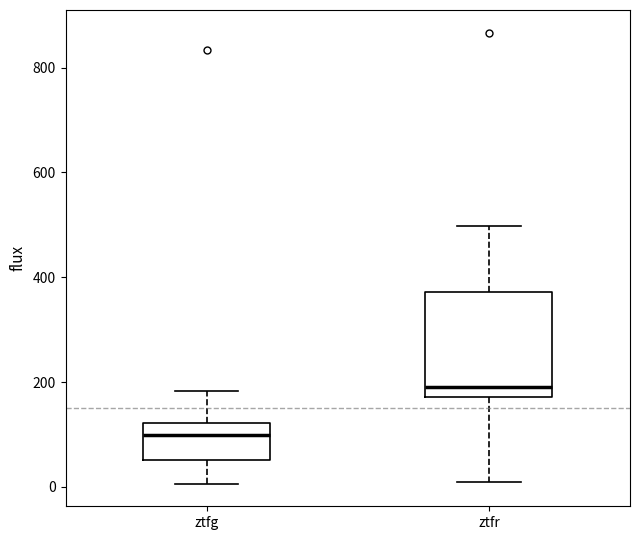

Reading left to right, read every box against the y-axis: the position of its median line, the range the box covers, and the ends of its whiskers. The values are not printed on the chart, so give them approximately, as read against the axis.

ztfg: median 100, box 60 to 120, whiskers 0 to 180
ztfr: median 200, box 180 to 380, whiskers 0 to 500